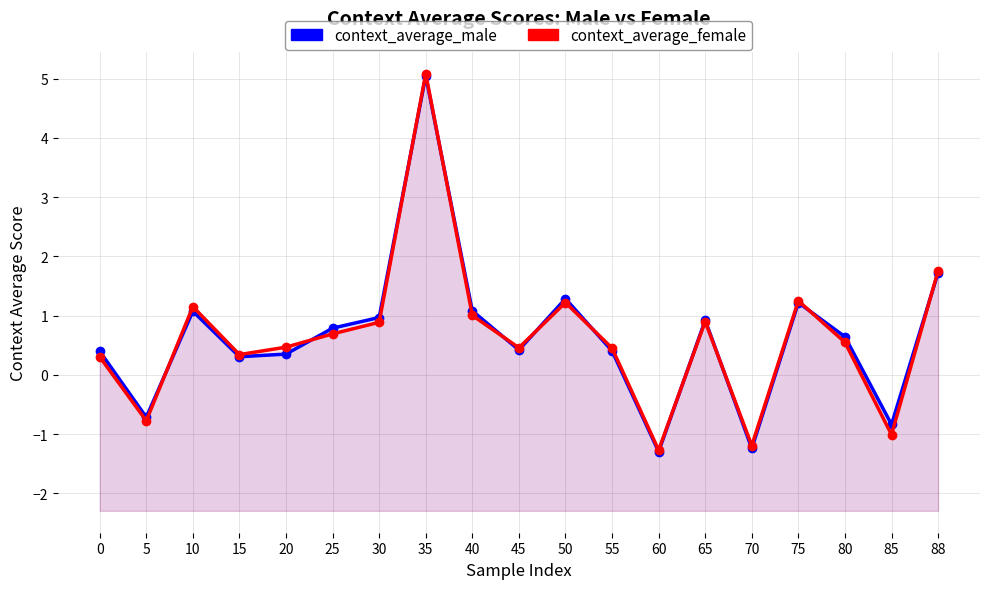

The context_average_male series shows 0.2 at 25. True or false?

False